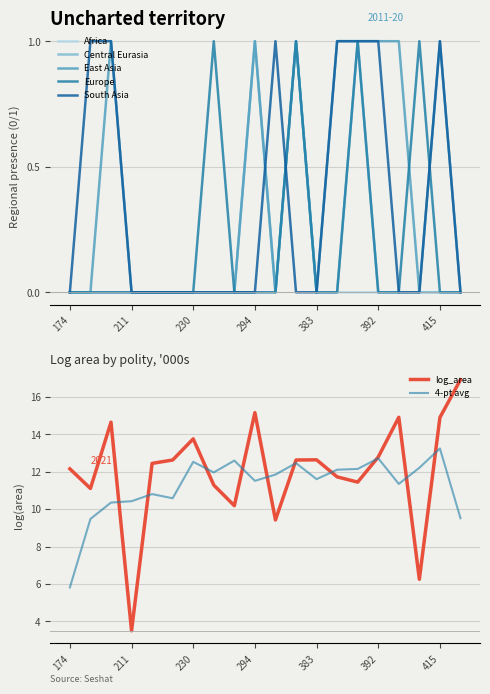

Between 358 and 284, which is larger?

358